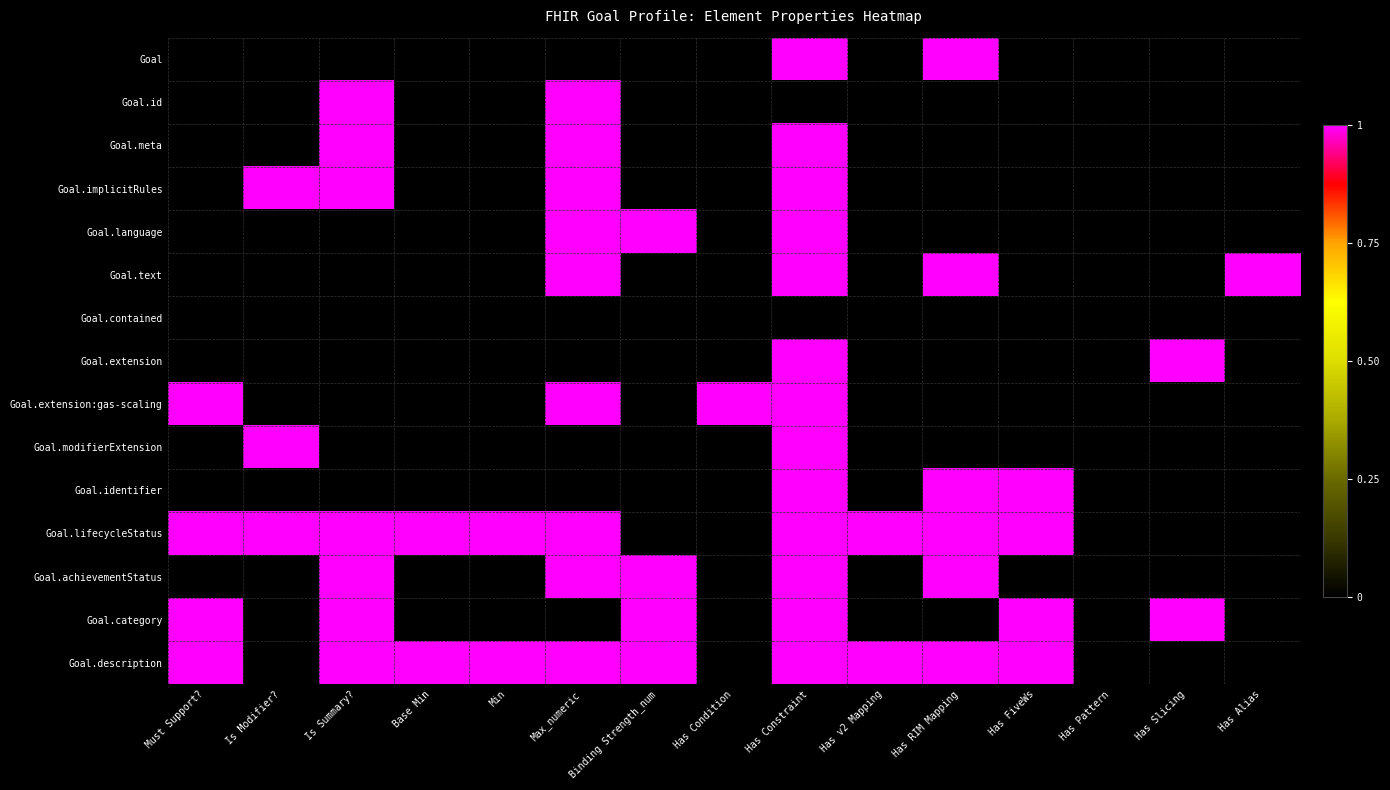

Count the number of categories in the chart.

15